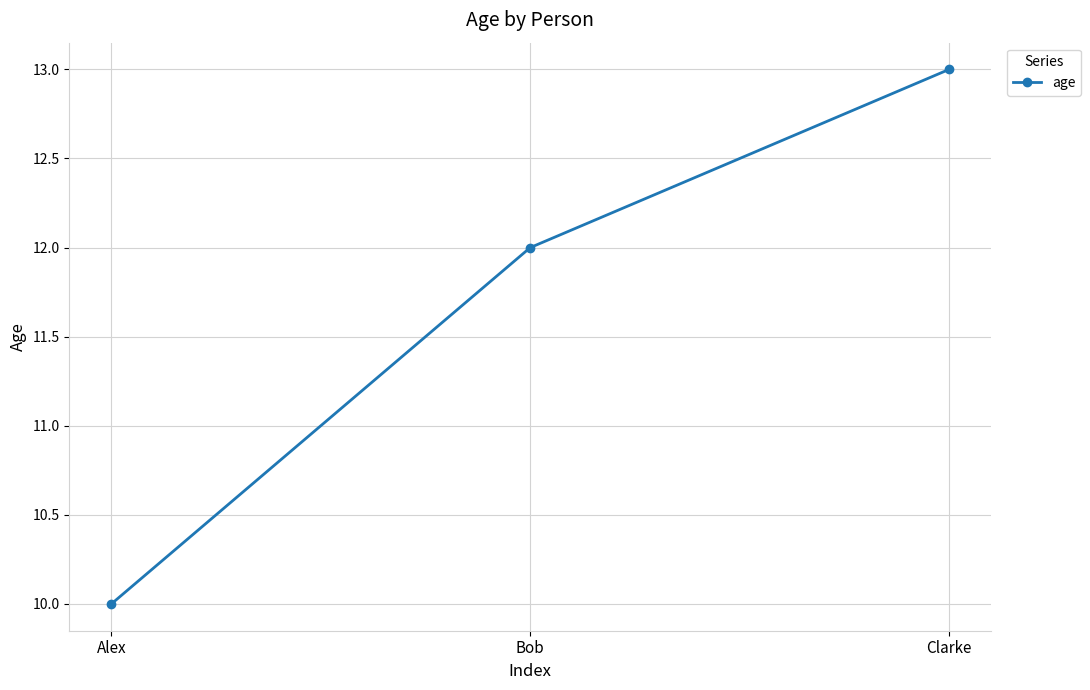

What is the difference between the values at Clarke and Alex?

3